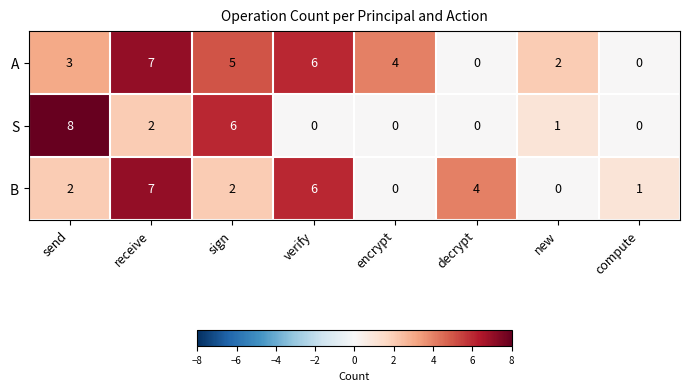

What is the total value across all series at send?

13